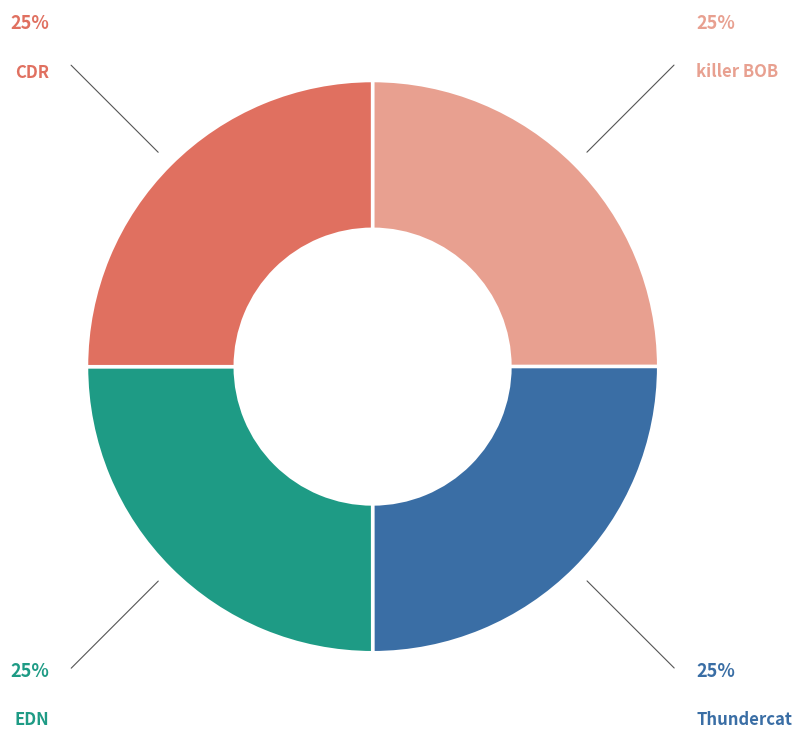

Does any single category account for the majority?

No